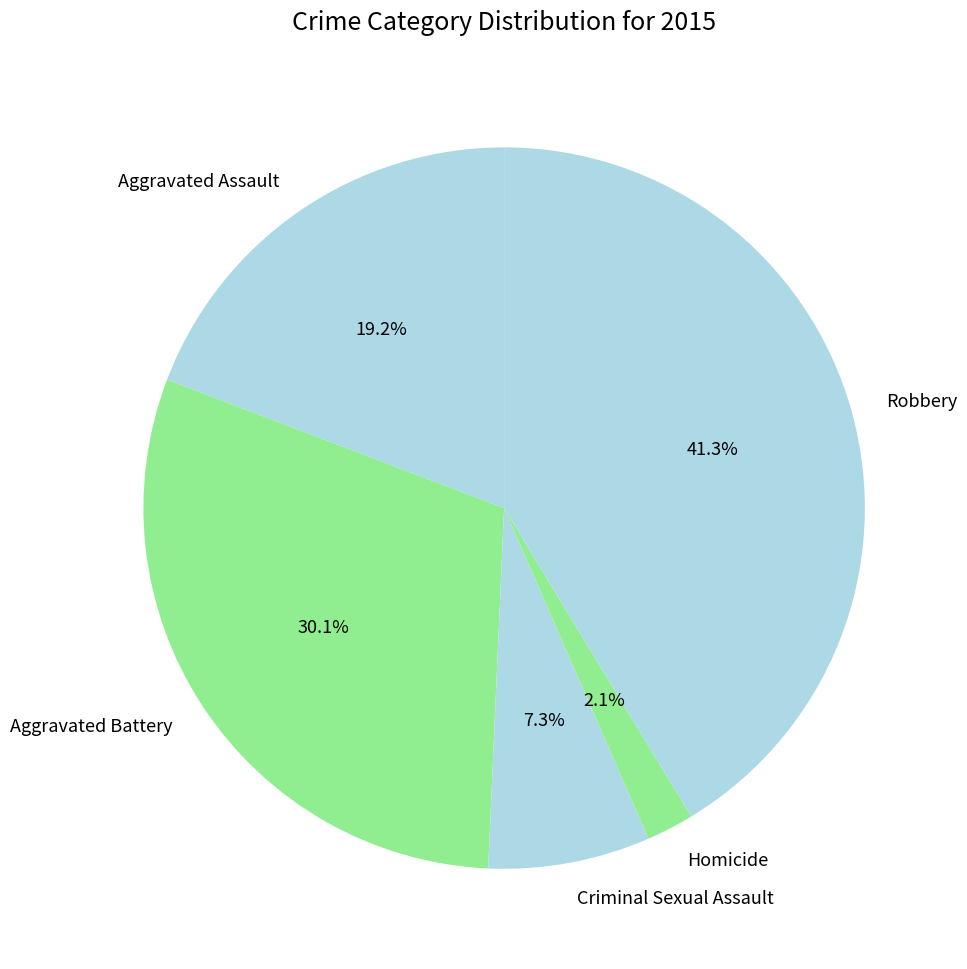

What percentage is the Aggravated Assault slice, to the nearest percent?

19%